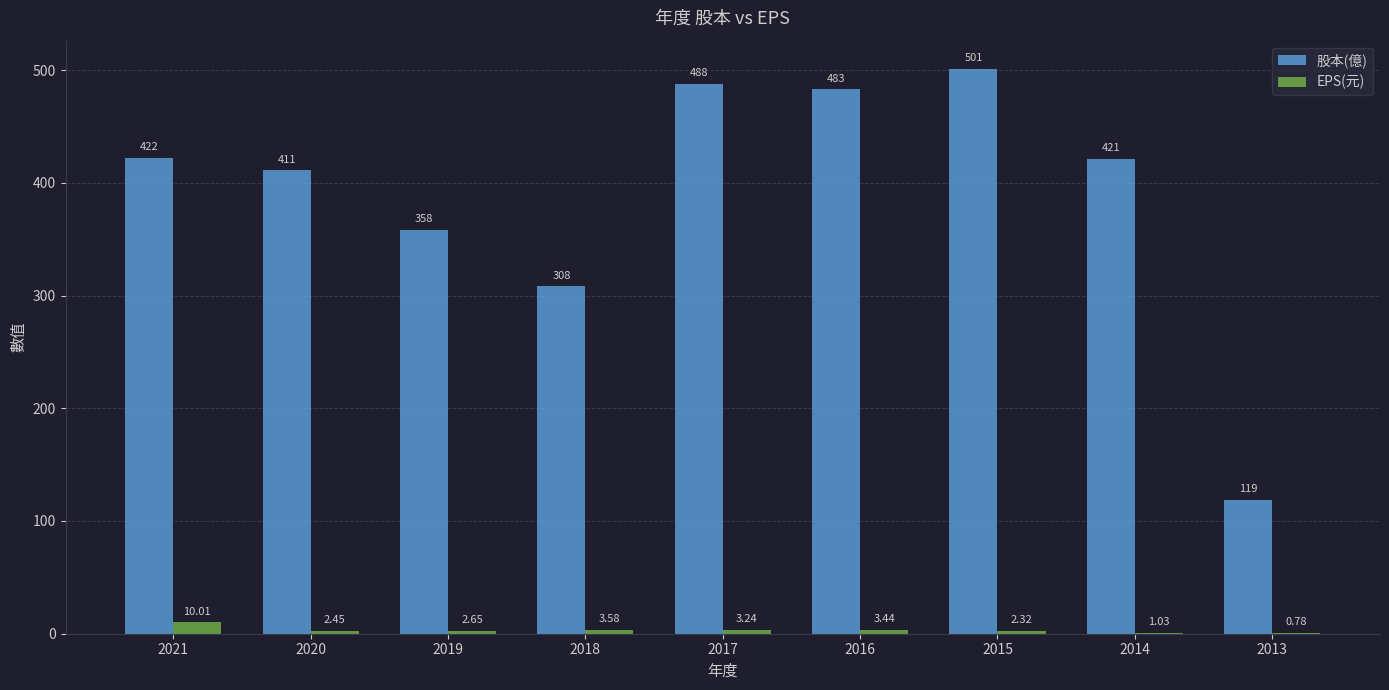

Is the value of 股本(億) at 2015 greater than the value of EPS(元) at 2013?

Yes